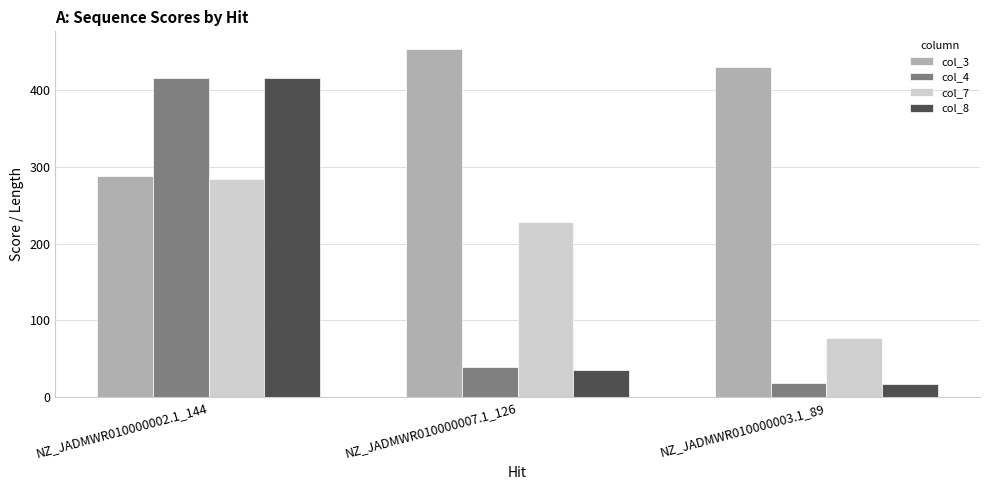

What position from the right is NZ_JADMWR010000003.1_89?

1